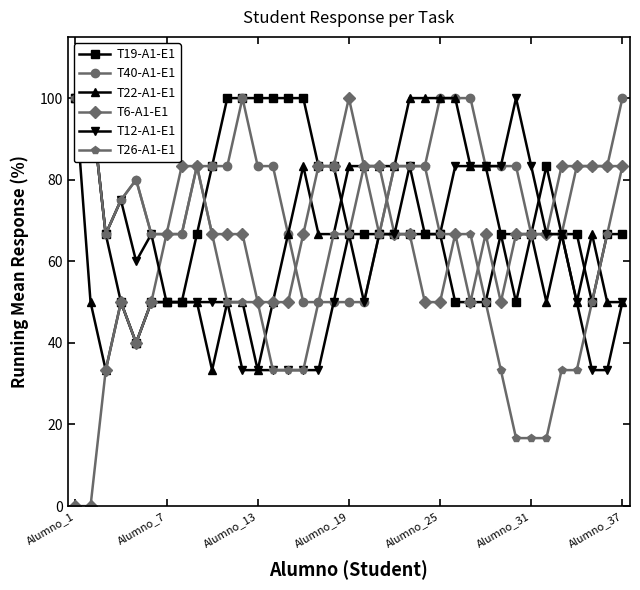

Which category has the highest value in the T6-A1-E1 series?

Alumno_19